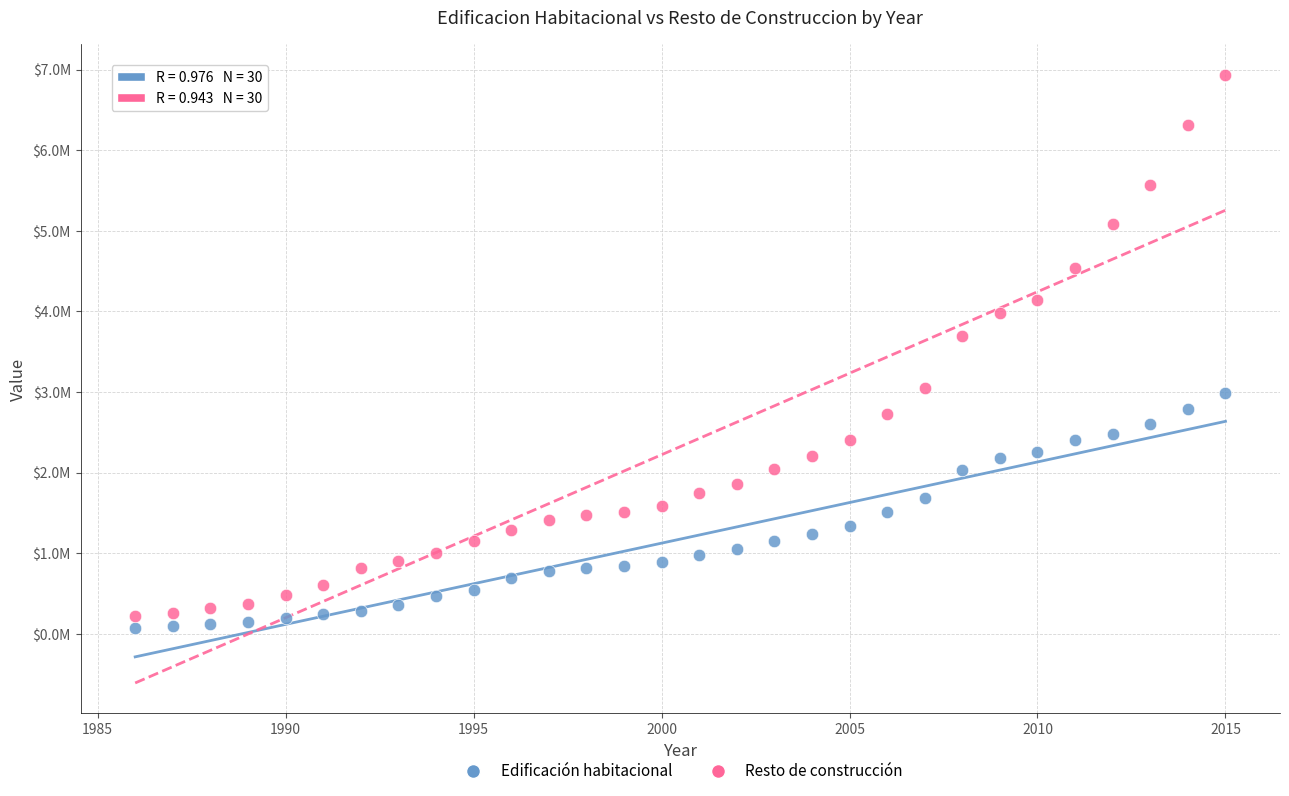

What are all the series names shown in the legend?

Edificación habitacional, Resto de construcción